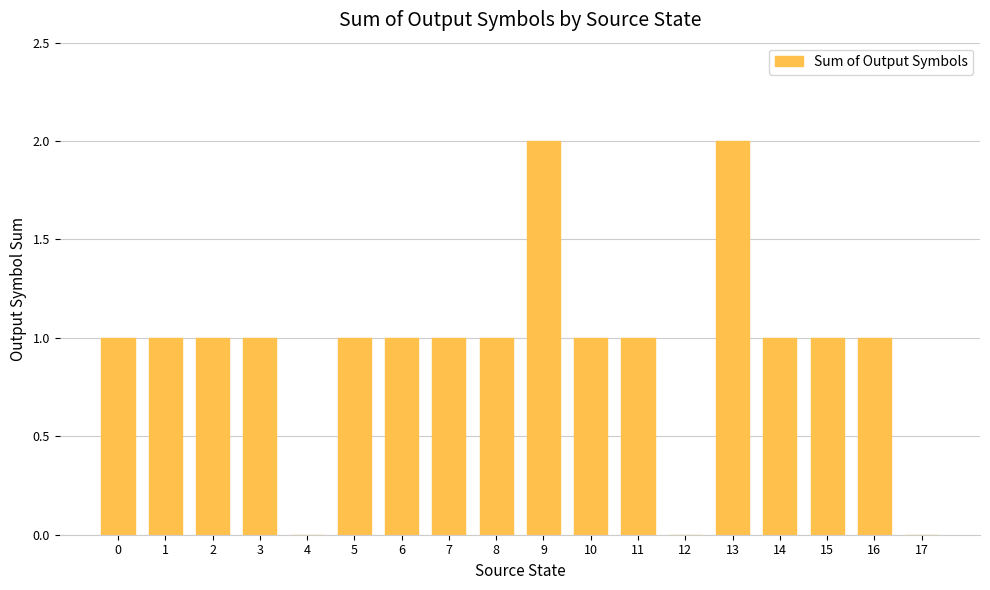

Are the bars horizontal?

No